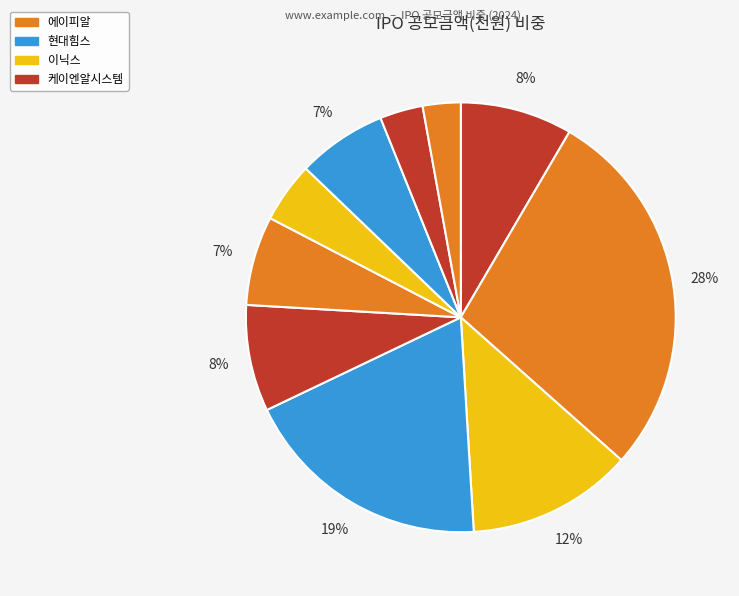

How many slices are in this pie chart?

10